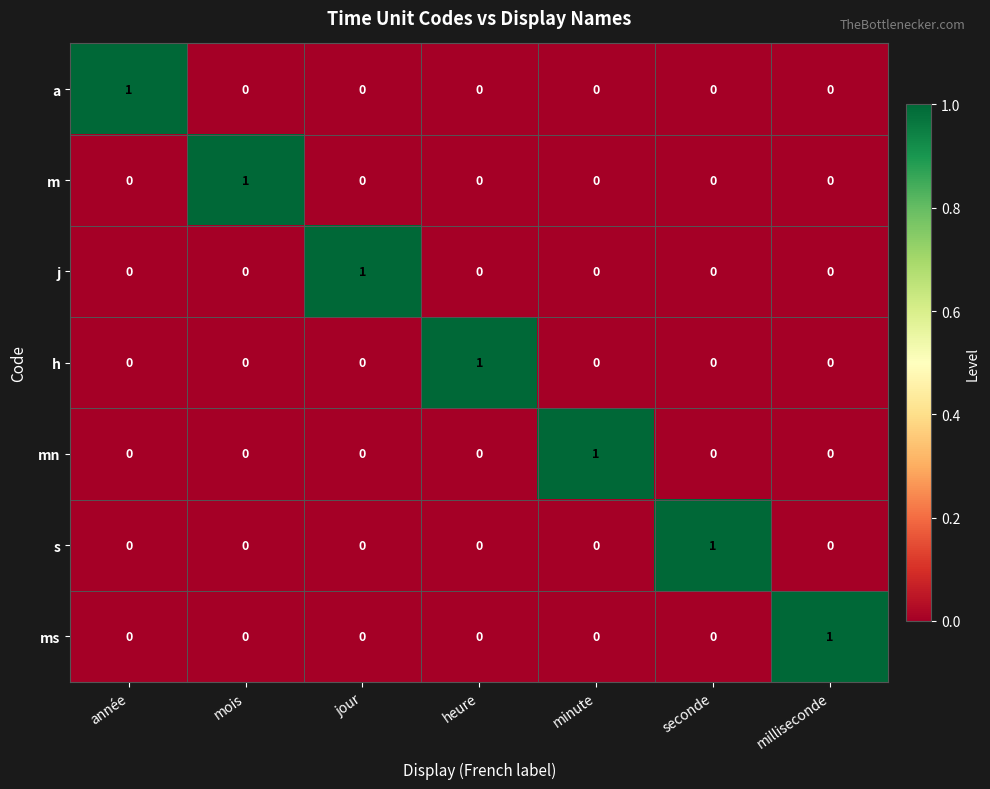

What is the total value across all series at minute?

1